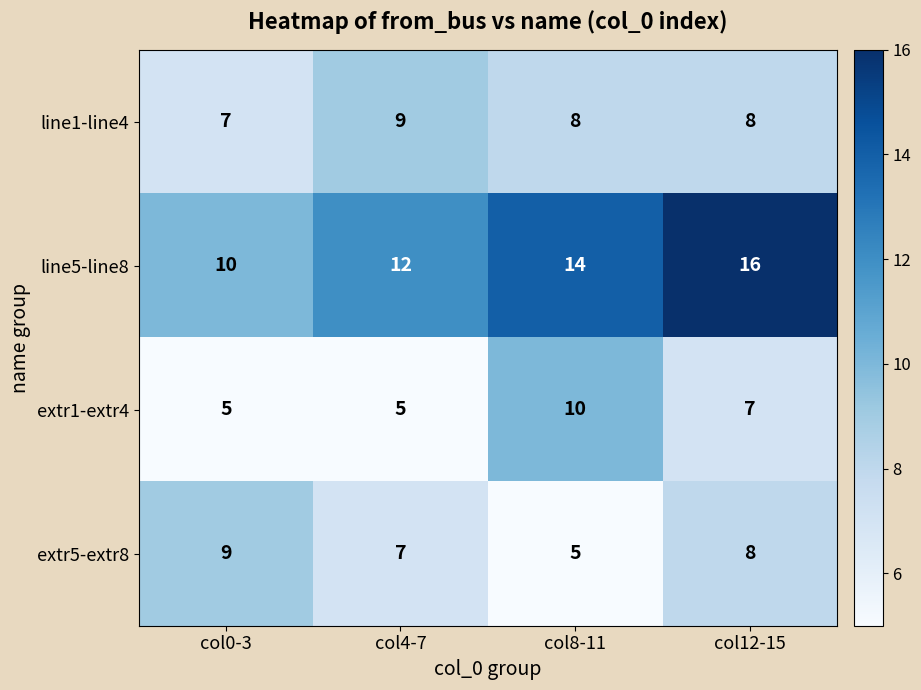

What is the difference between the highest and lowest values at col8-11?

9